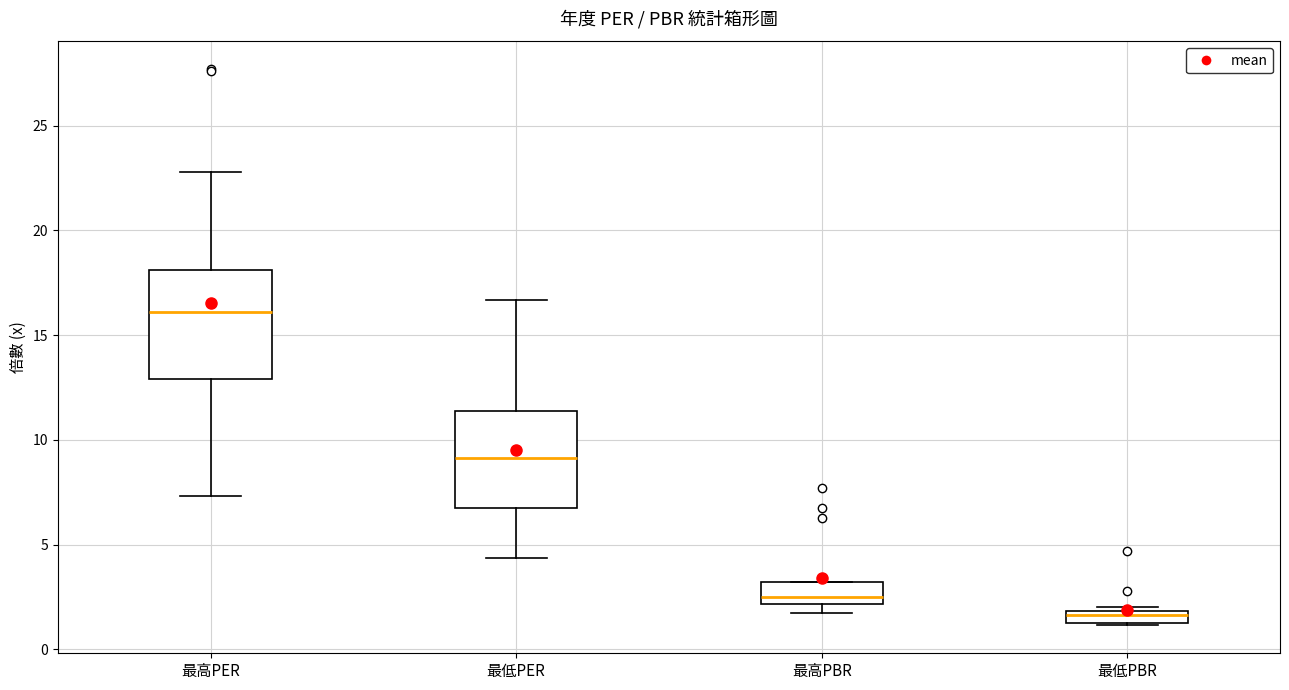

Where is the lower edge of the box for 最低PER on the y-axis? The values are not printed on the chart, so give them approximately, as read against the axis.

7.0